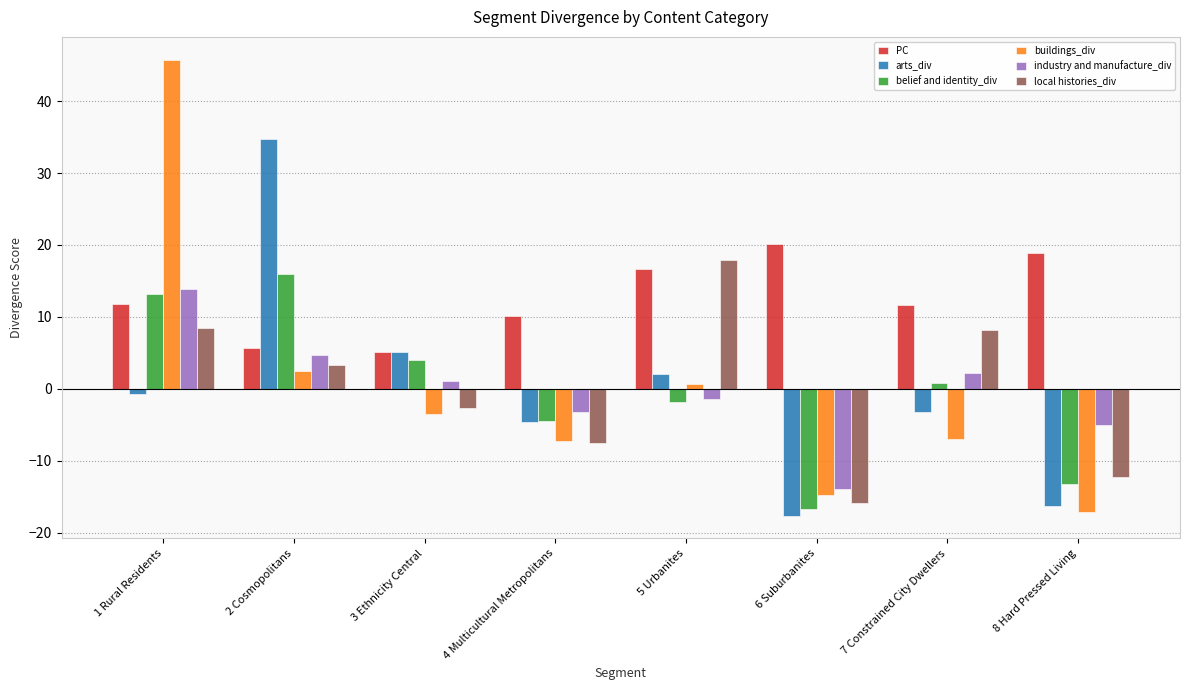

How many data points does each series have?

8